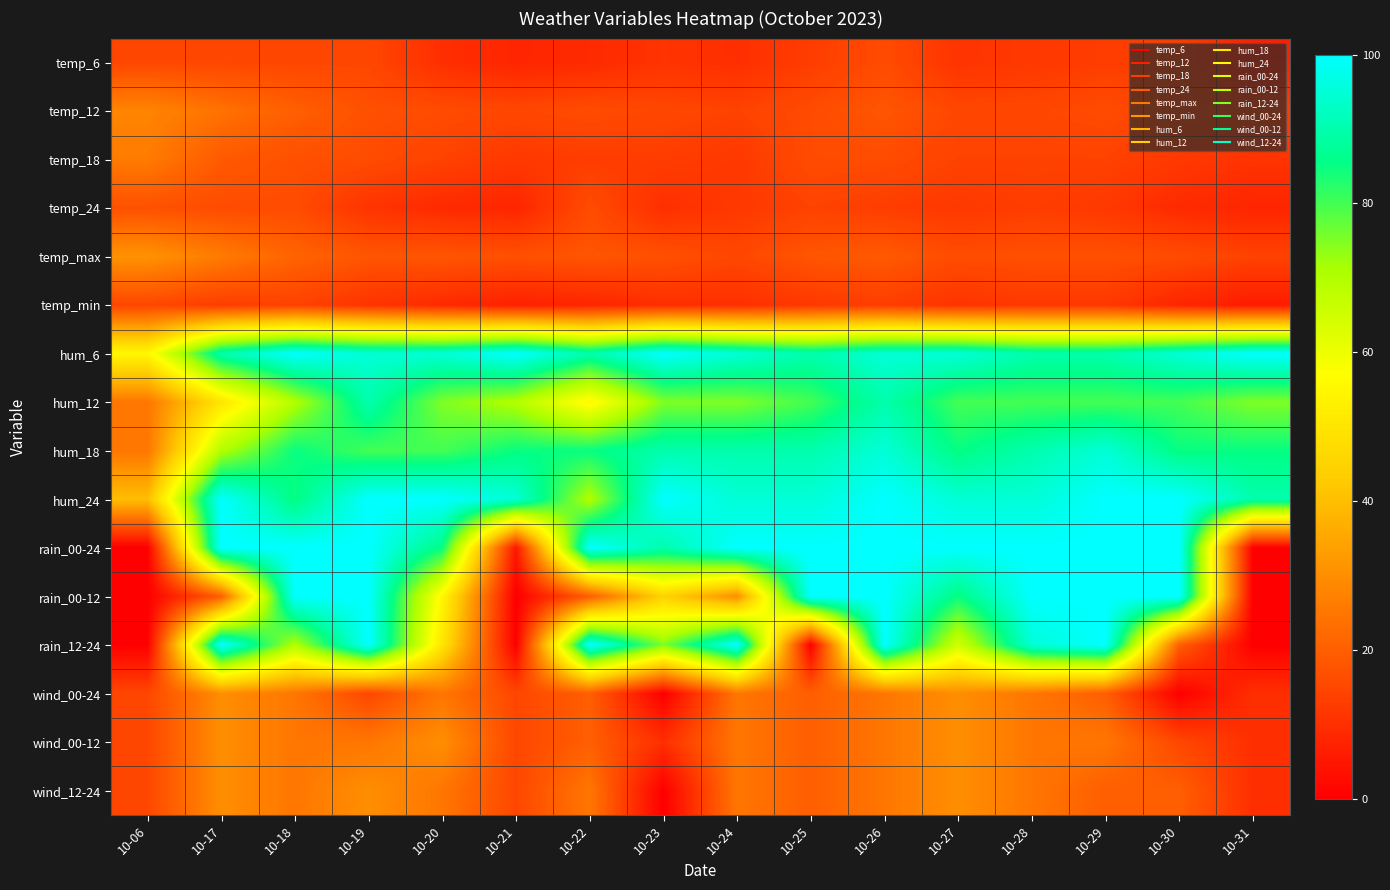

Which series has the widest spread of values?

rain_00-24